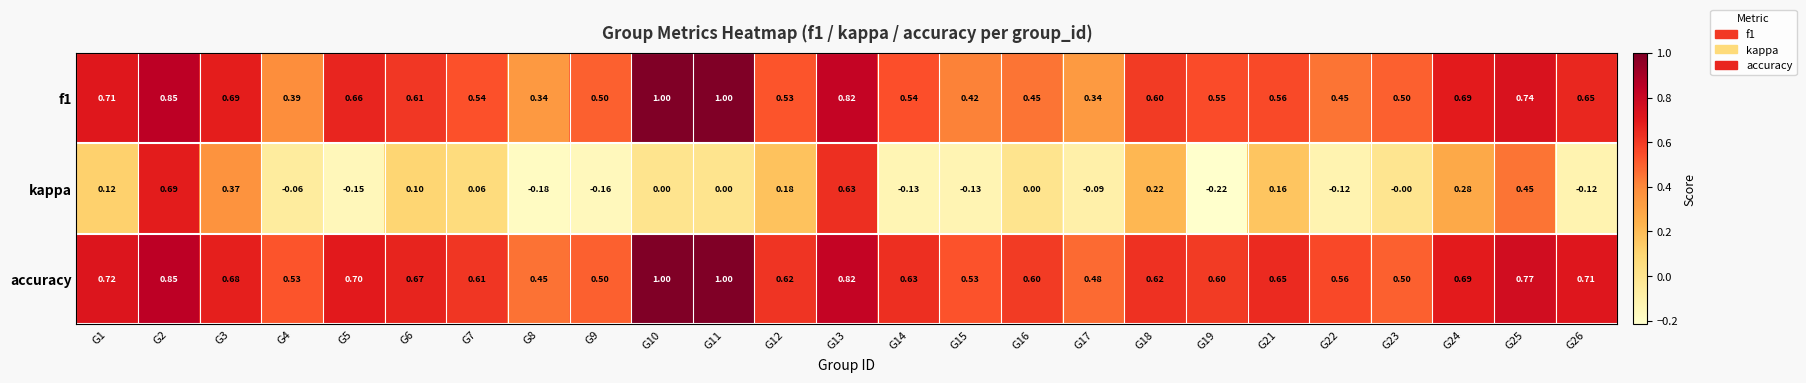

Which series has the largest range (max minus min)?

kappa